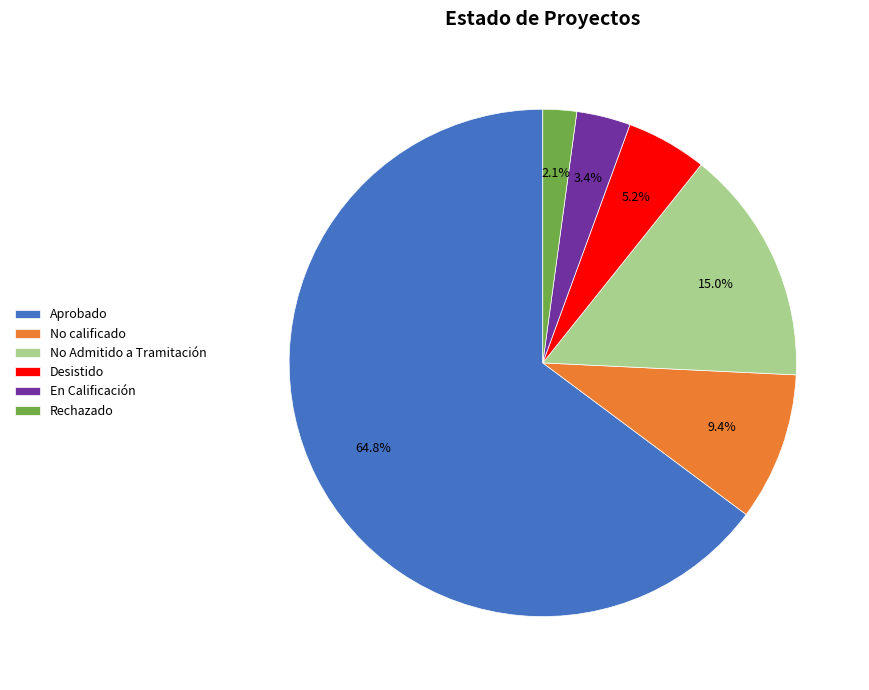

What is the ratio of the value at No Admitido a Tramitación to the value at No calificado?

1.6